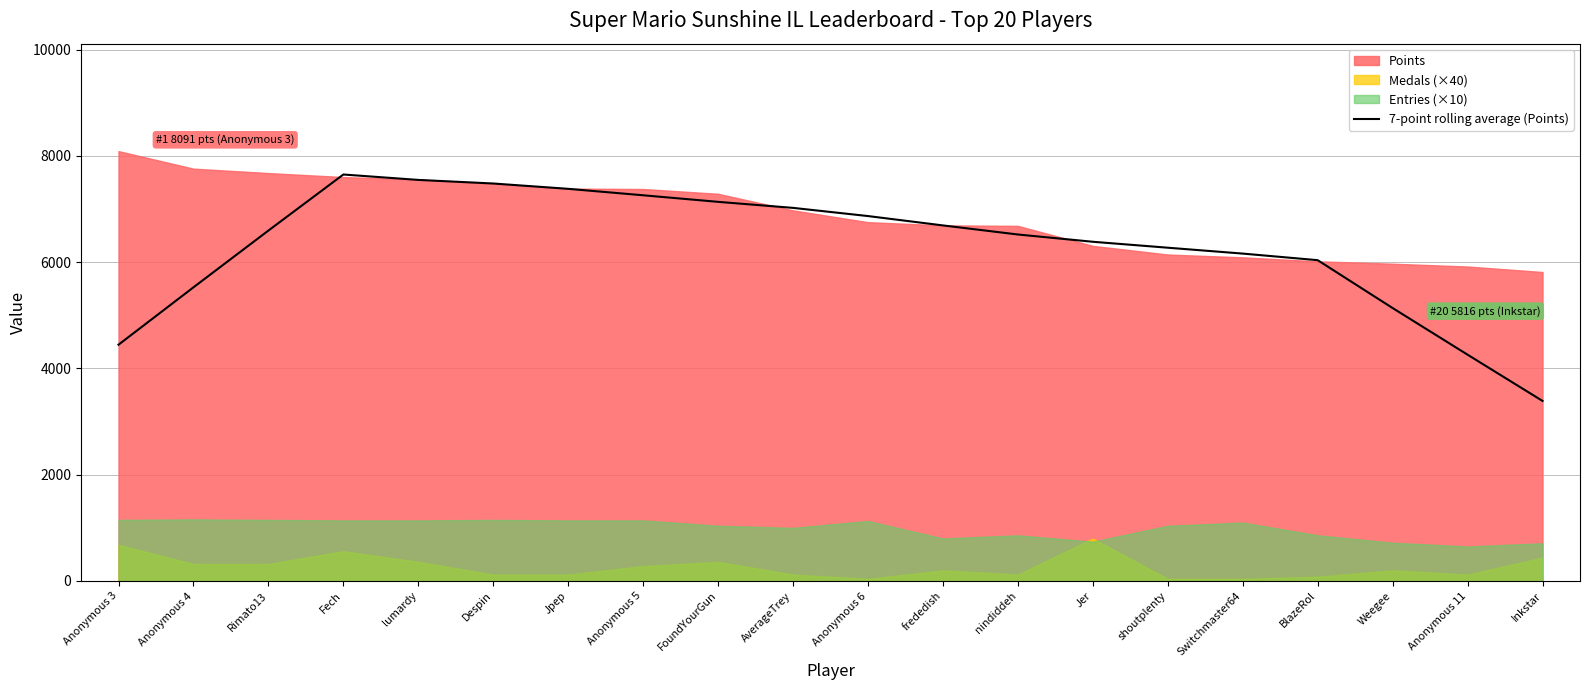

How many points are higher than both their immediate neighbors (excluding endpoints)?

1